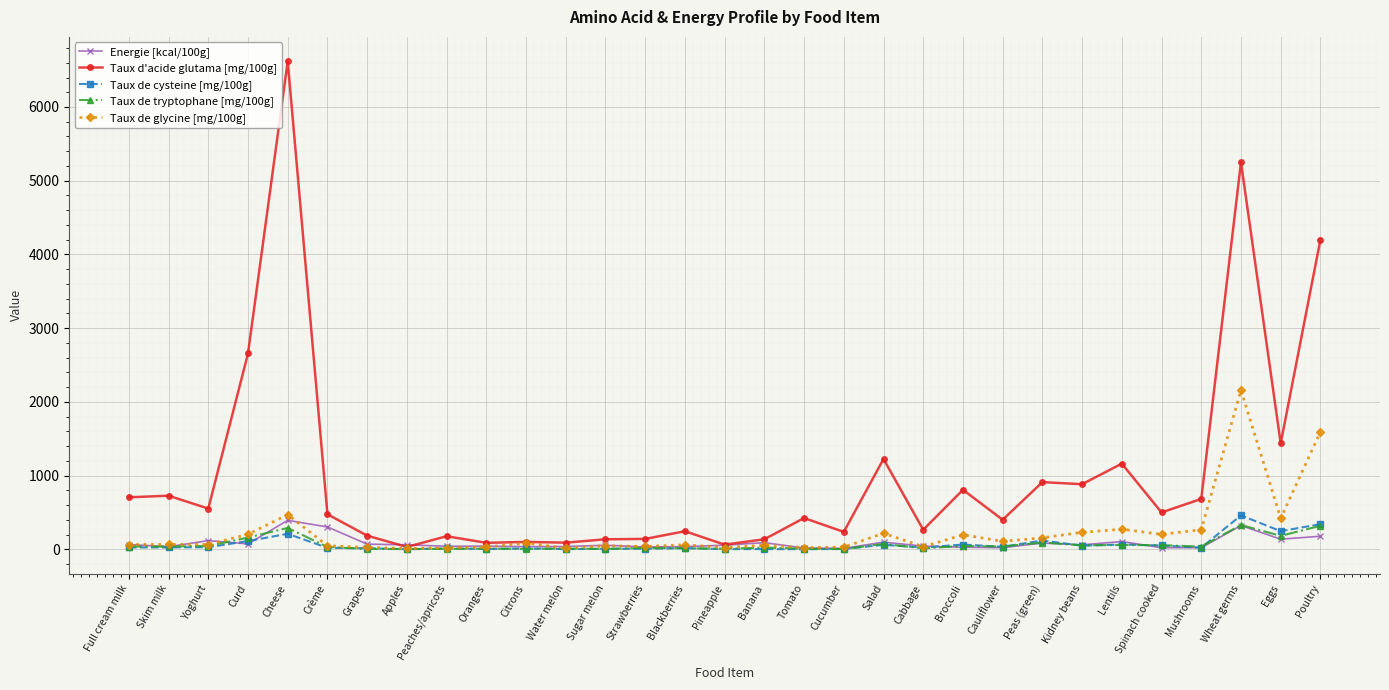

Is it true that Taux d'acide glutama [mg/100g] equals 177.0 at Peaches/apricots?

True